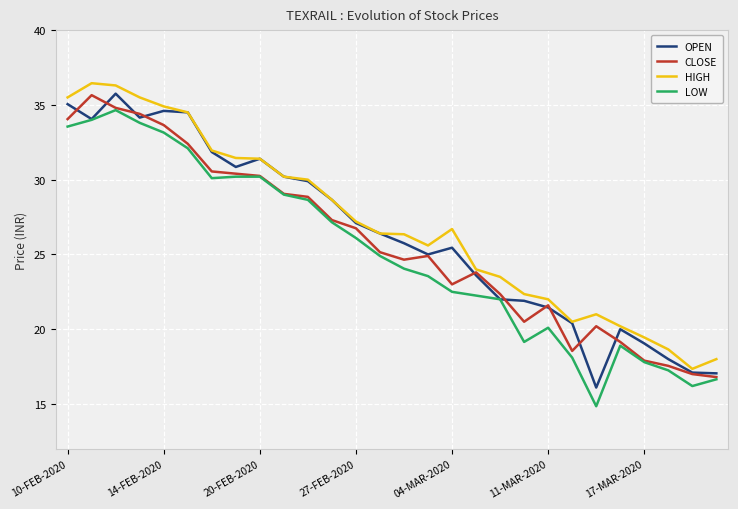

At how many categories does at least one series exceed 29?

11